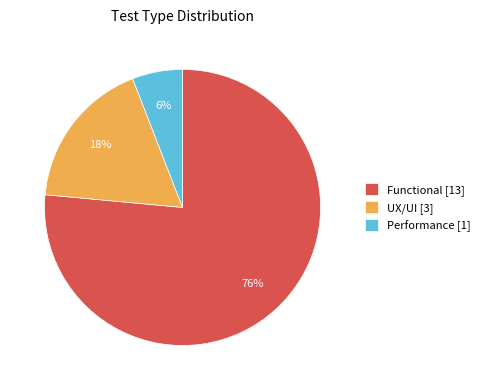

Is the sum of Functional [13] and UX/UI [3] greater than half?

Yes